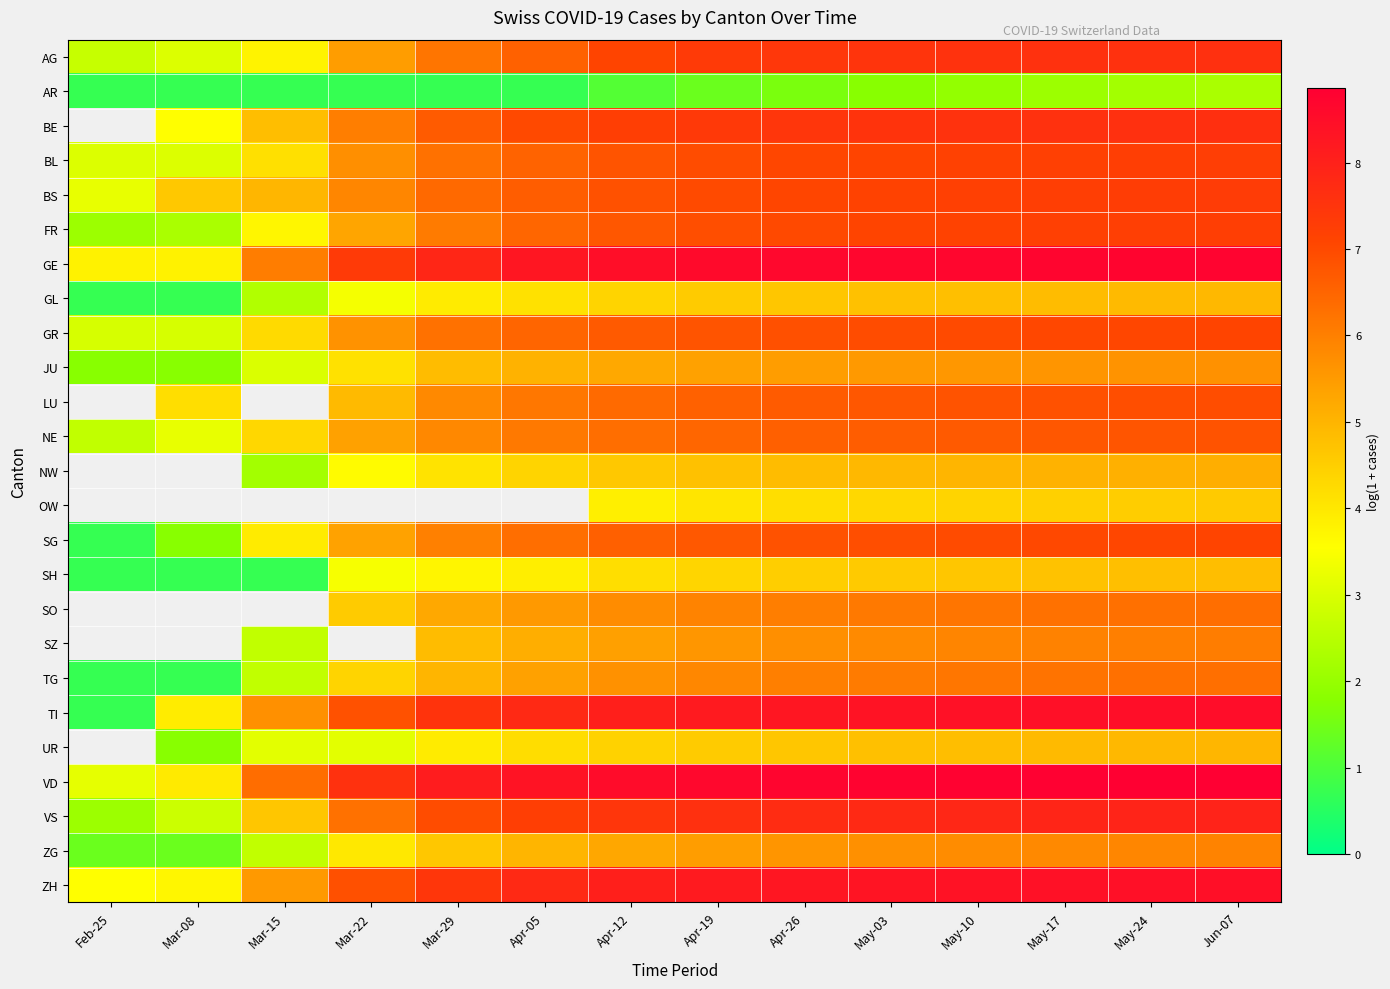

Read the GL value at May-24.

4.9